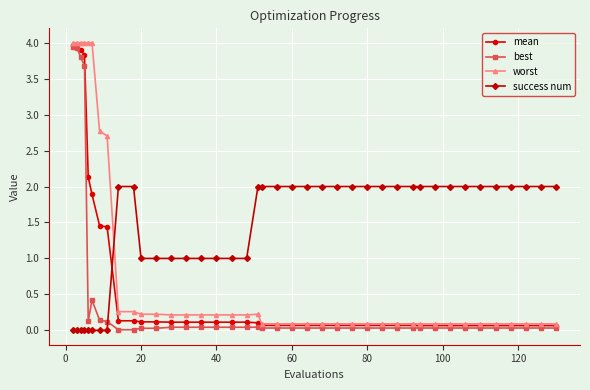

Does the chart have visible grid lines?

Yes